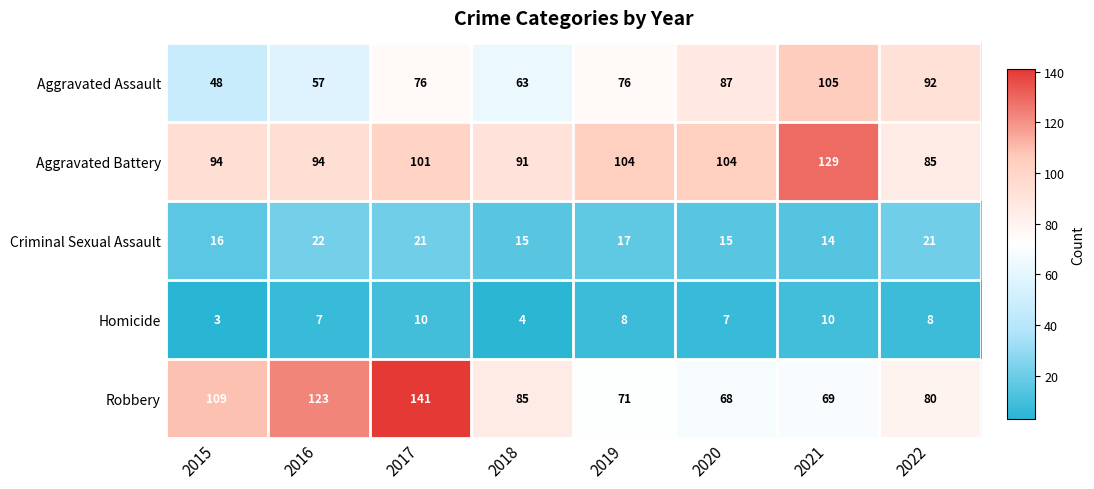

Which category has the lowest value across all series?

2015